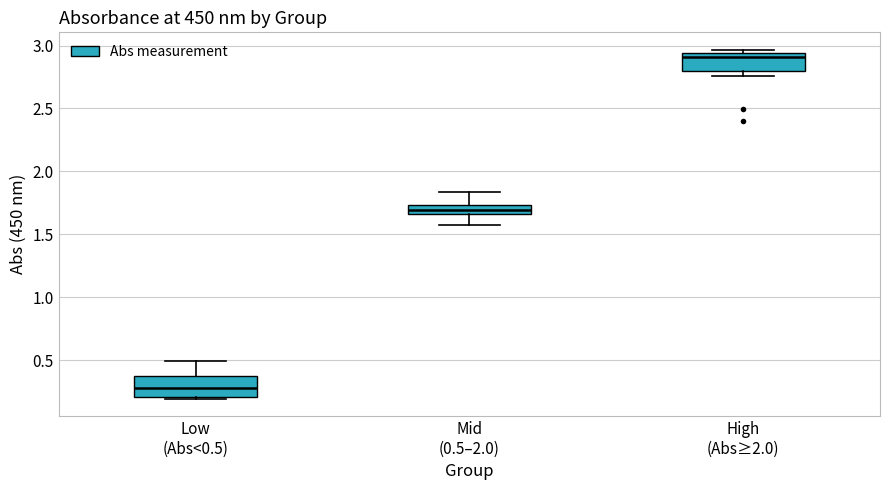

Which box has the lowest median line?

Low (Abs<0.5)